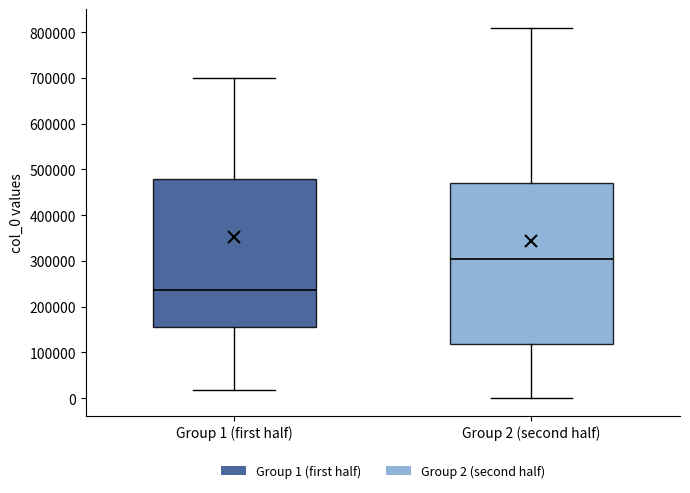

Comparing the boxes themselves (not the whiskers), which one is the tallest?

Group 2 (second half)